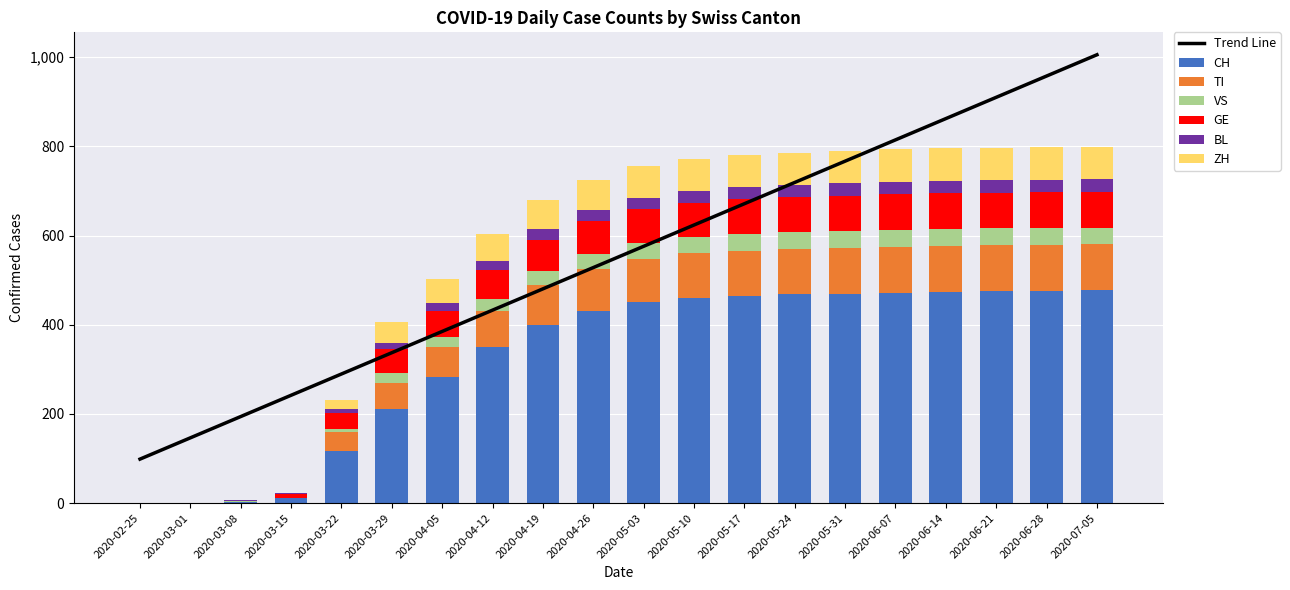

Which category has the lowest value in the TI series?

2020-02-25